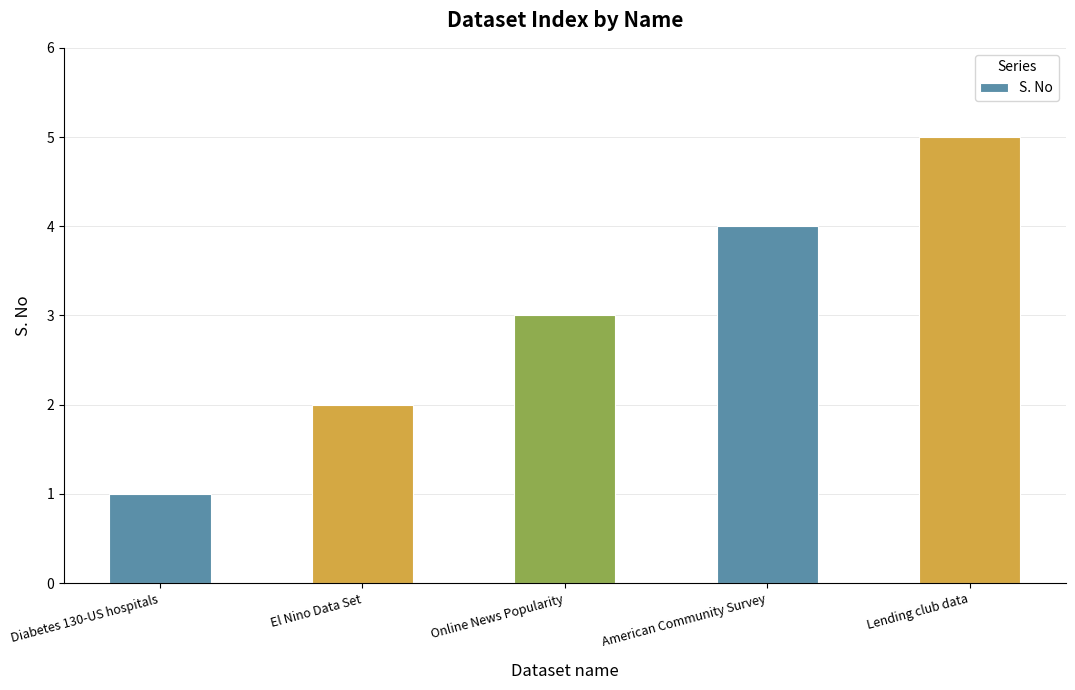

The chart shows a value of 0 at Diabetes 130-US hospitals. True or false?

False